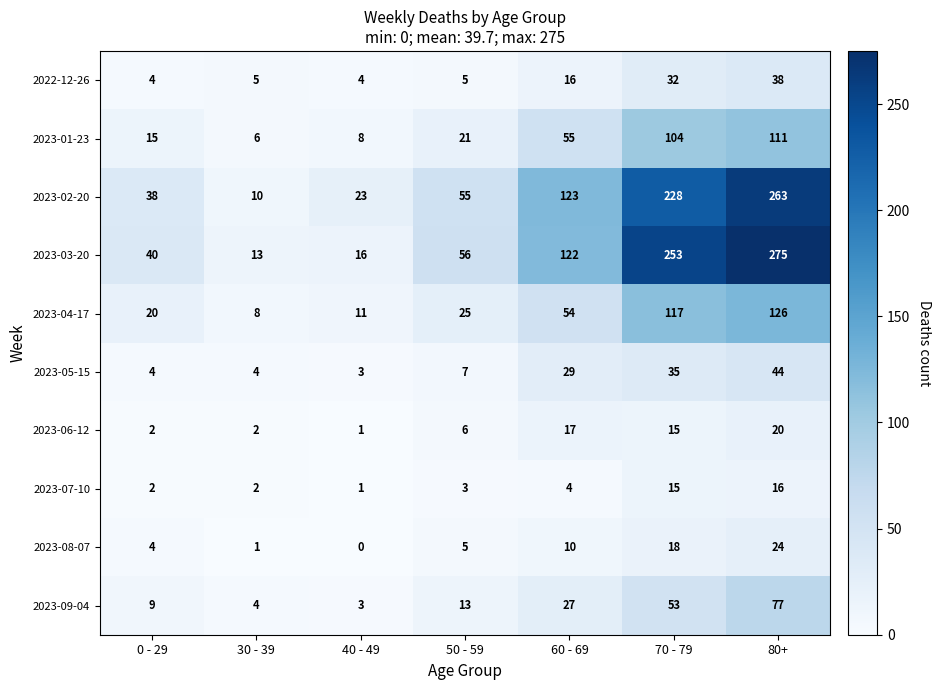

Which category has the highest value across all series?

80+